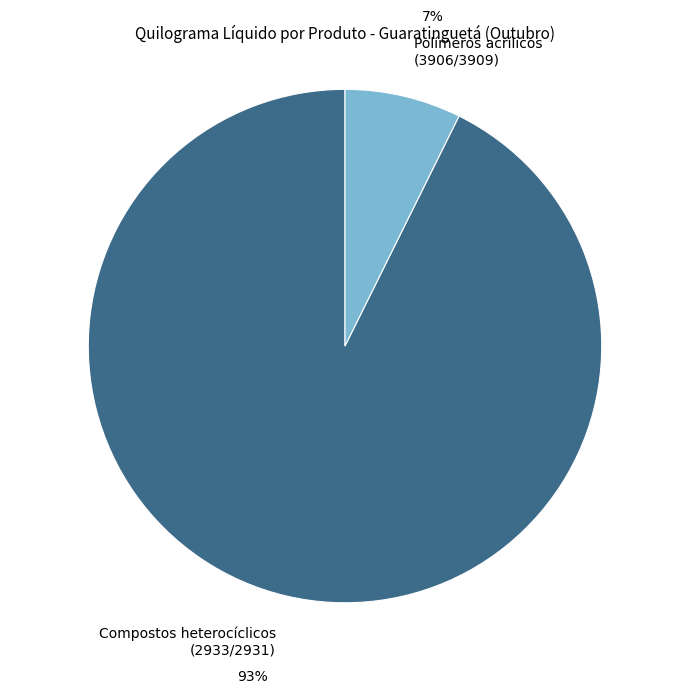

Is there a majority slice in this chart?

Yes